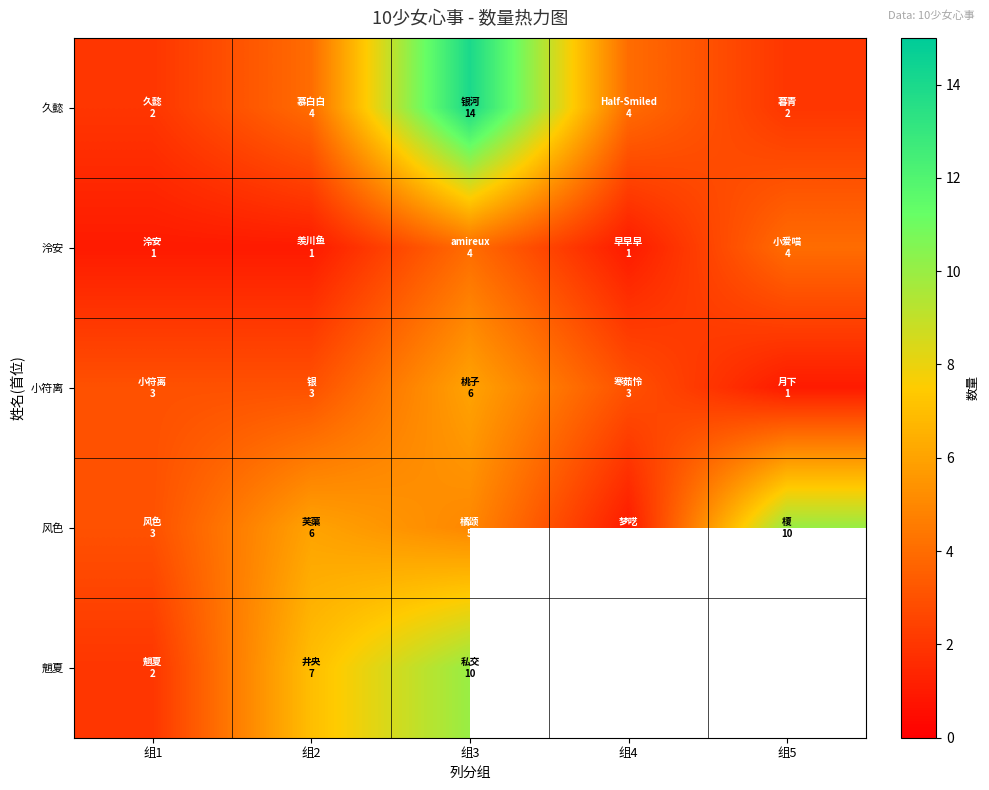

The value of 久懿 at 组5 is 2.0. True or false?

True